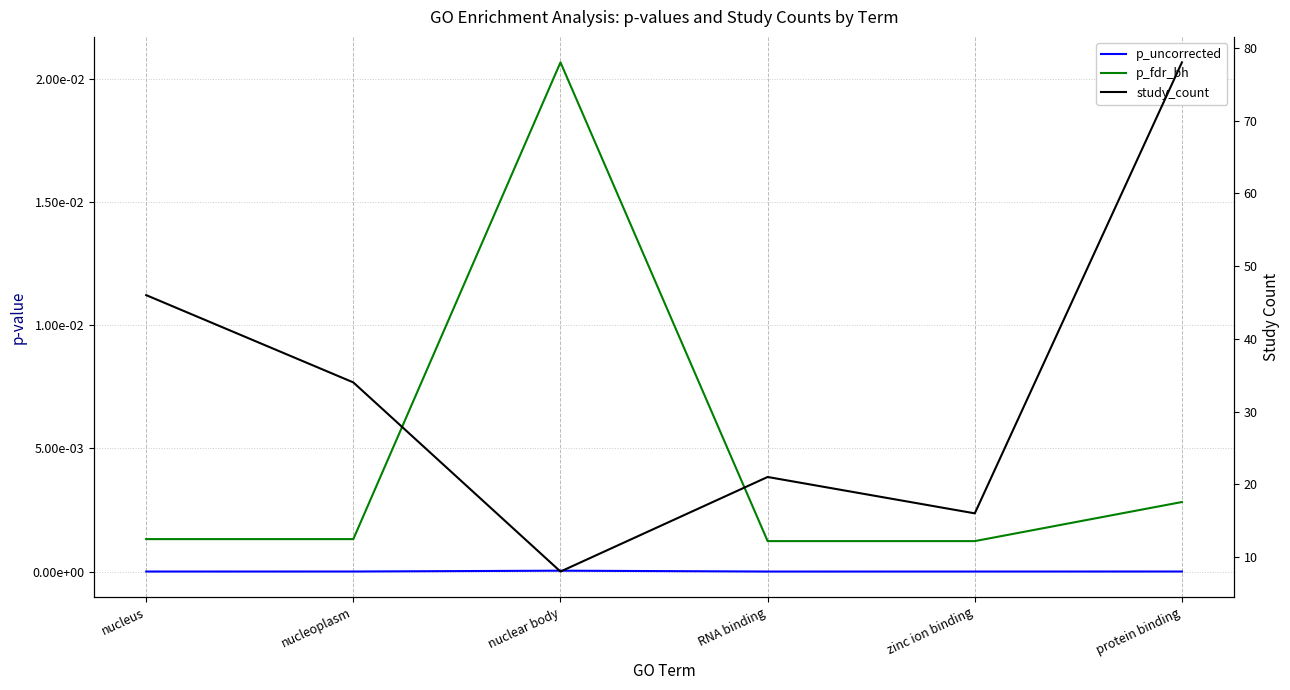

List the labels in order of study_count value, largest first.

protein binding, nucleus, nucleoplasm, RNA binding, zinc ion binding, nuclear body